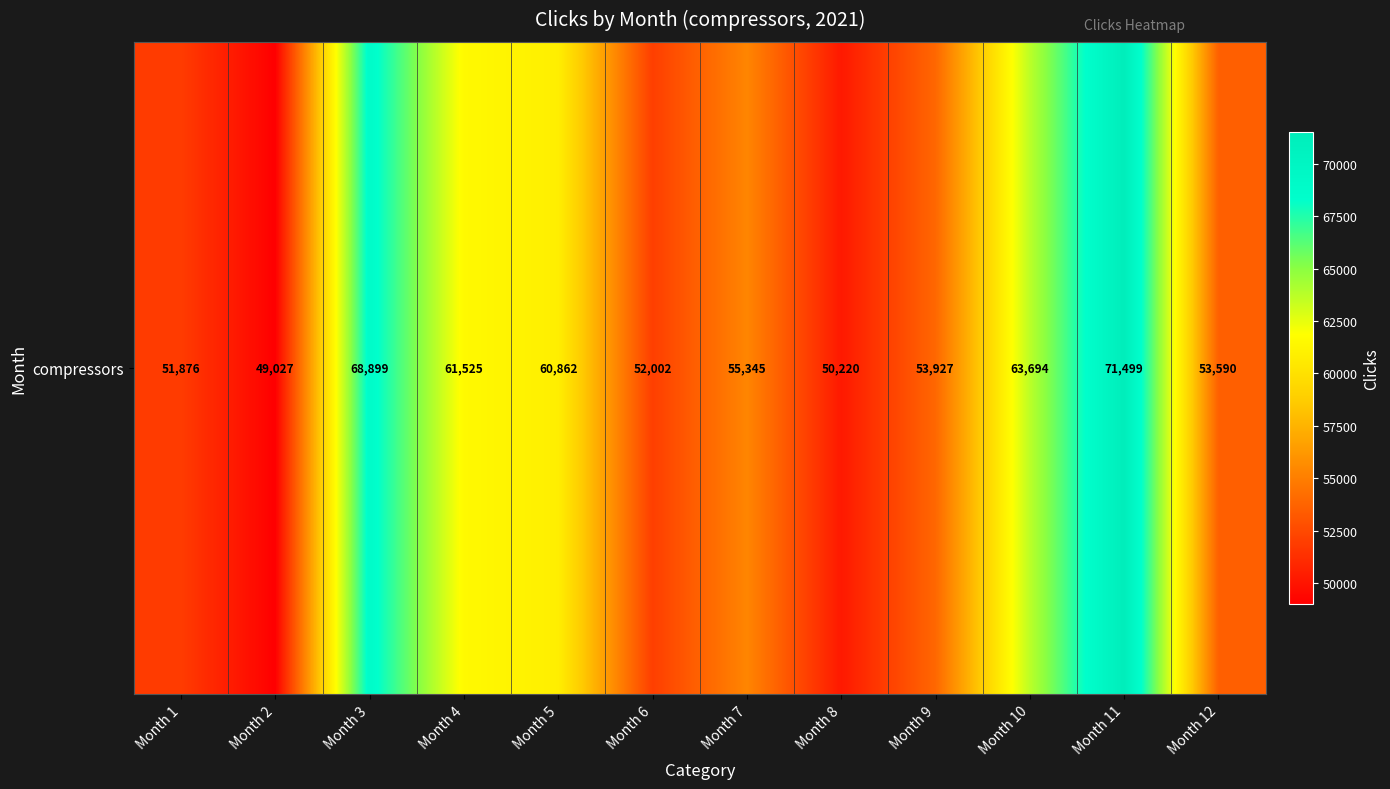

What is the smallest value displayed?

49027